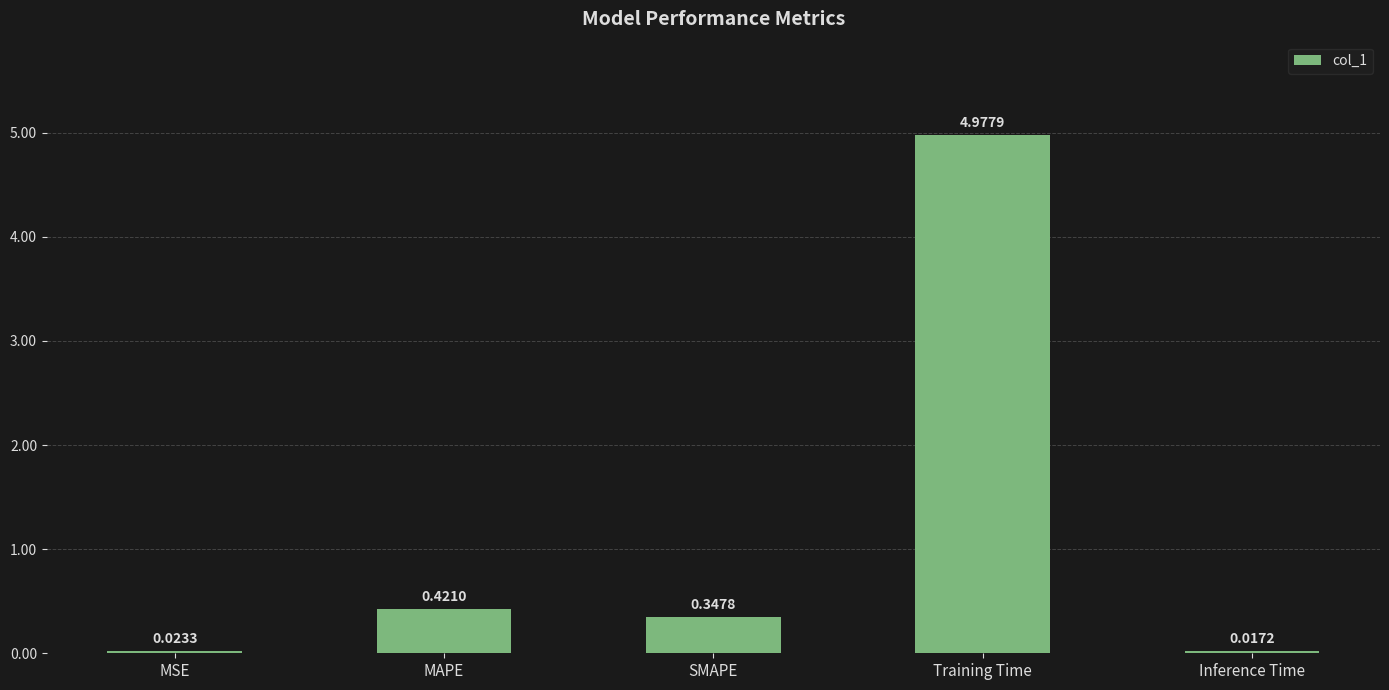

True or false: the data shows 0.2 at MAPE.

False